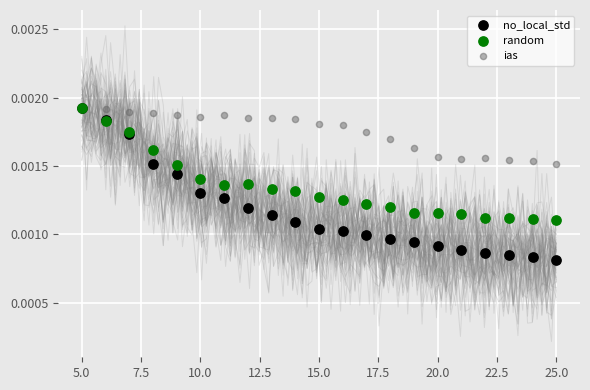

What are all the series names shown in the legend?

no_local_std, random, ias